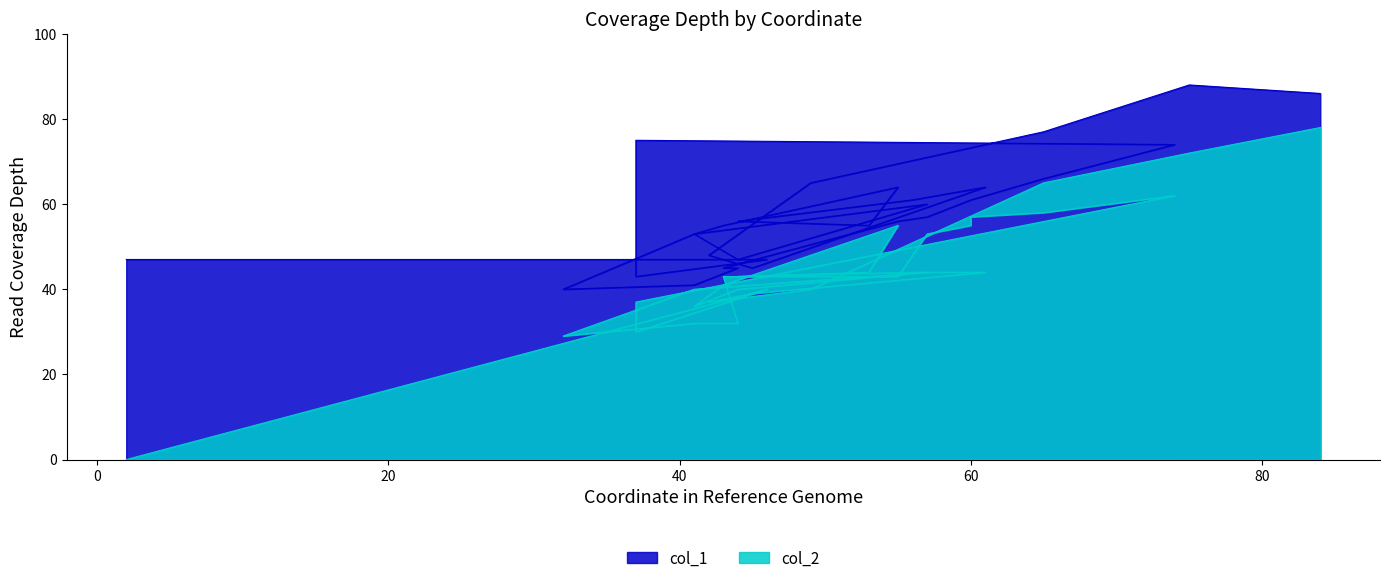

Does the chart have visible grid lines?

No